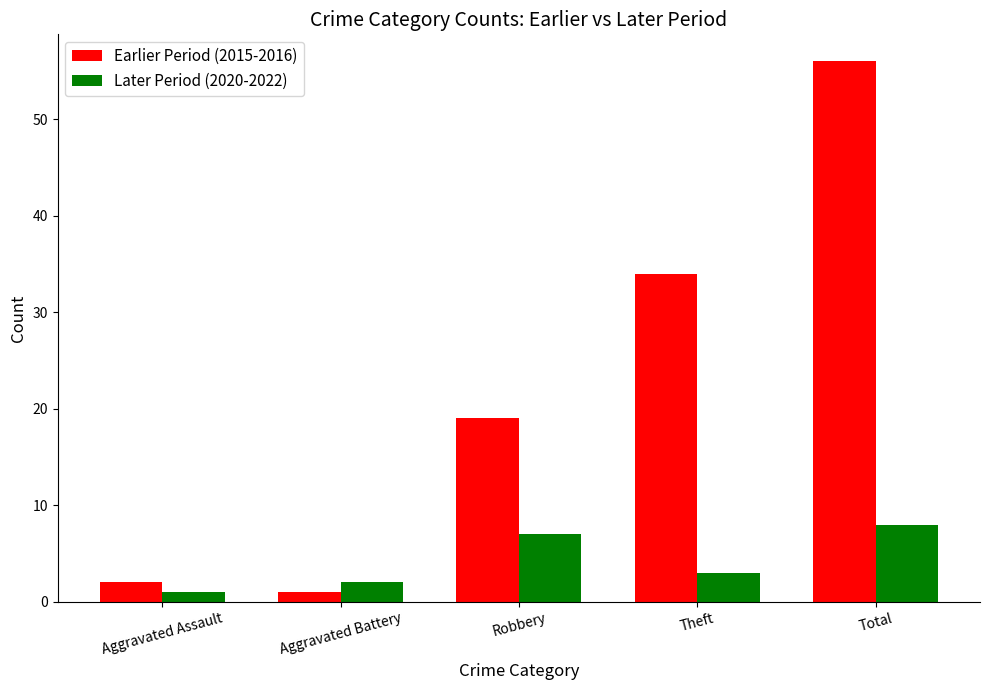

List the labels in order of Earlier Period (2015-2016) value, largest first.

Total, Theft, Robbery, Aggravated Assault, Aggravated Battery